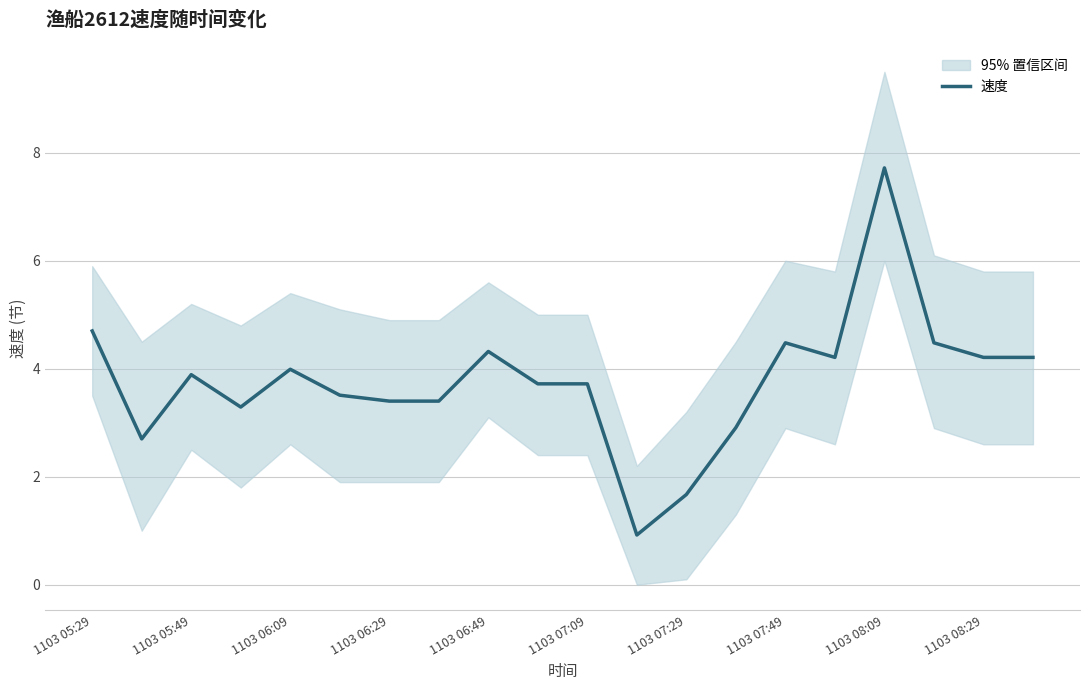

How many points are lower than both their immediate neighbors (excluding endpoints)?

4